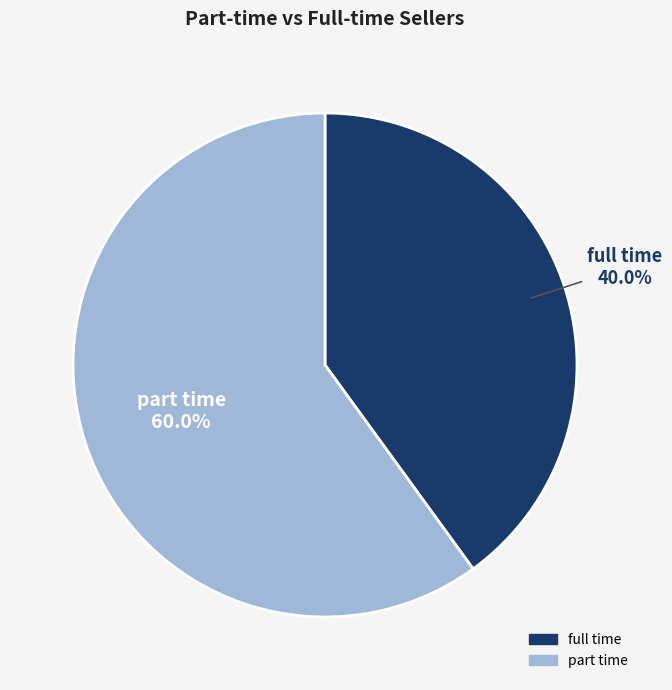

Is it true that full time is 40% of the pie?

True